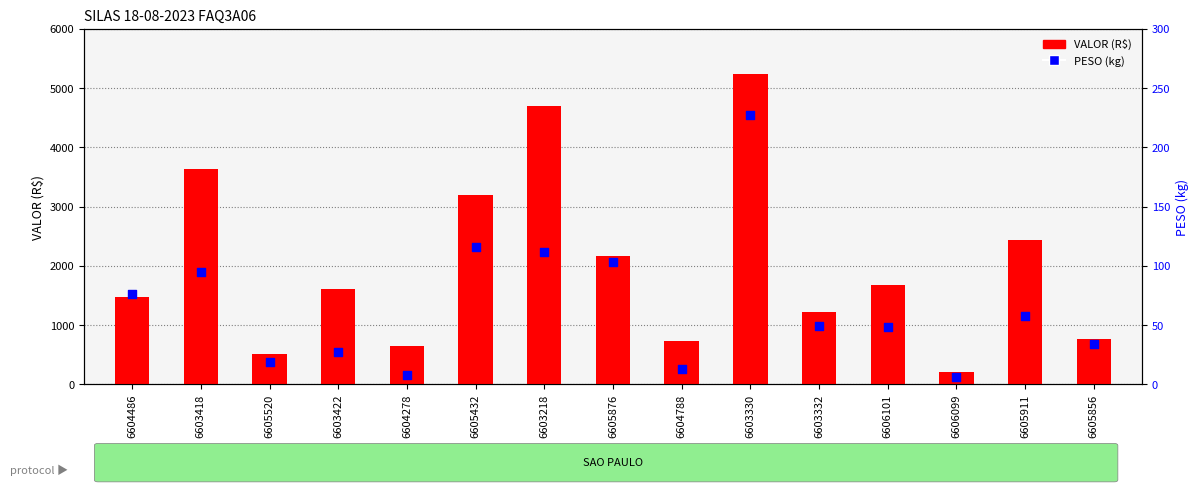

What is the total value across all series at 6603332?

1266.1